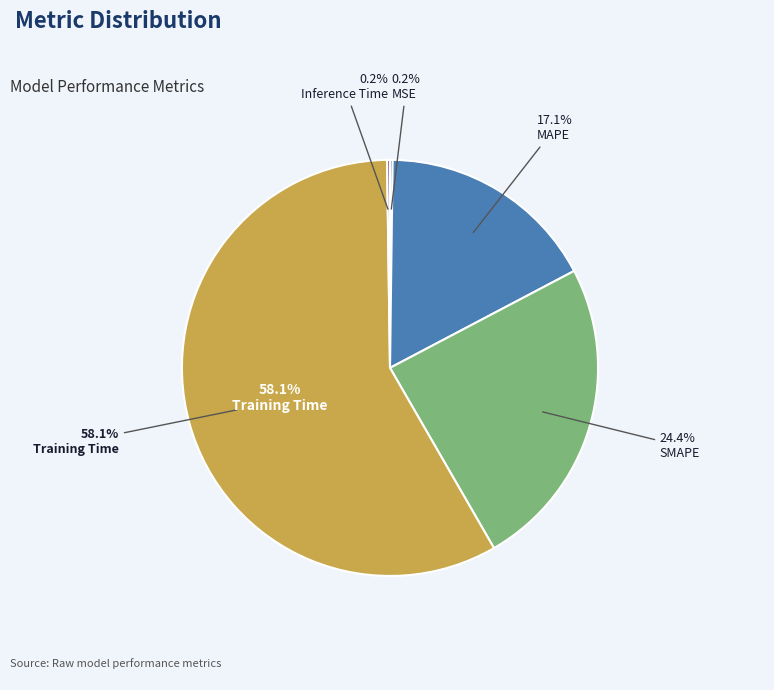

Rank the categories by value from highest to lowest.

Training Time, SMAPE, MAPE, Inference Time, MSE